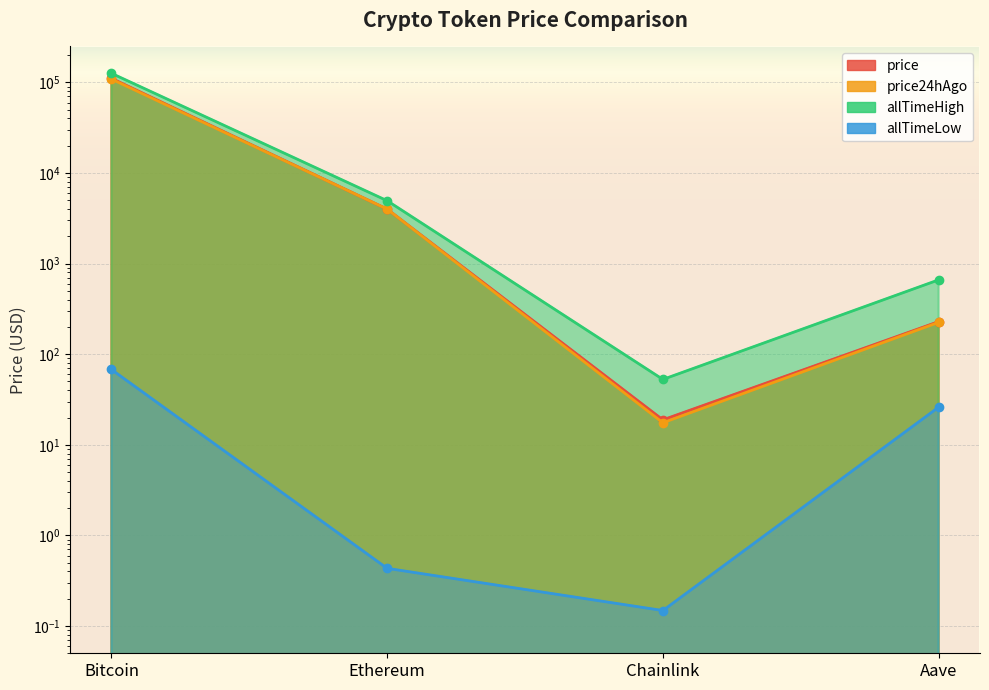

Reading right to left, transcribe all the data shown in this chart.

price: Aave=228.9	Chainlink=18.9	Ethereum=3993.6	Bitcoin=111040.0
price24hAgo: Aave=224.8	Chainlink=17.5	Ethereum=3996.0	Bitcoin=108966.0
allTimeHigh: Aave=661.7	Chainlink=52.7	Ethereum=4946.1	Bitcoin=126080.0
allTimeLow: Aave=26.0	Chainlink=0.1	Ethereum=0.4	Bitcoin=67.8